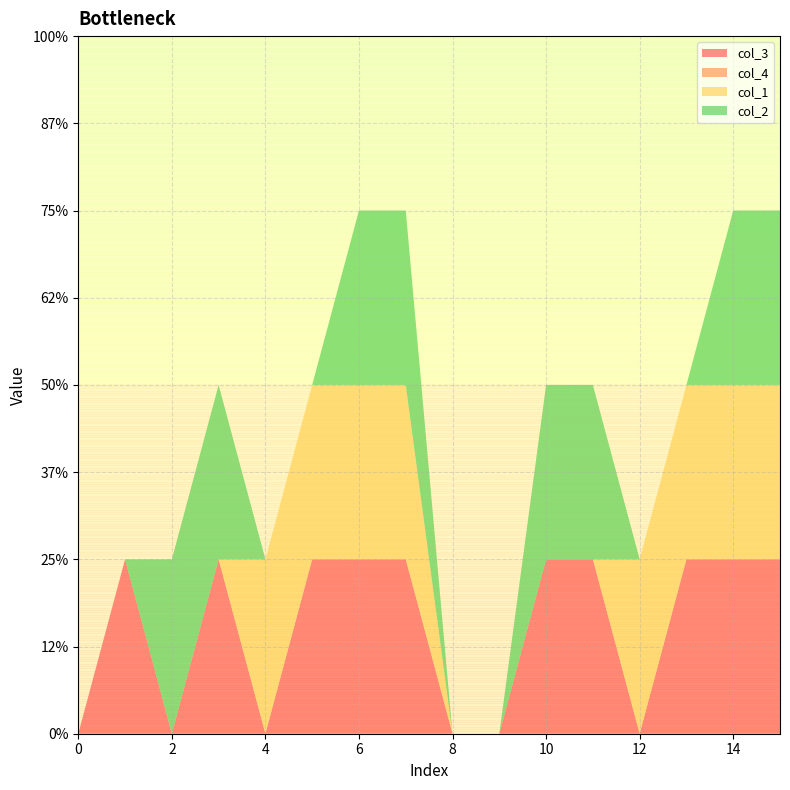

Reading right to left, transcribe all the data shown in this chart.

col_3: 1	1	1	0	1	1	0	0	1	1	1	0	1	0	1	0
col_4: 0	0	0	0	0	0	0	0	0	0	0	0	0	0	0	0
col_1: 1	1	1	1	0	0	0	0	1	1	1	1	0	0	0	0
col_2: 1	1	0	0	1	1	0	0	1	1	0	0	1	1	0	0